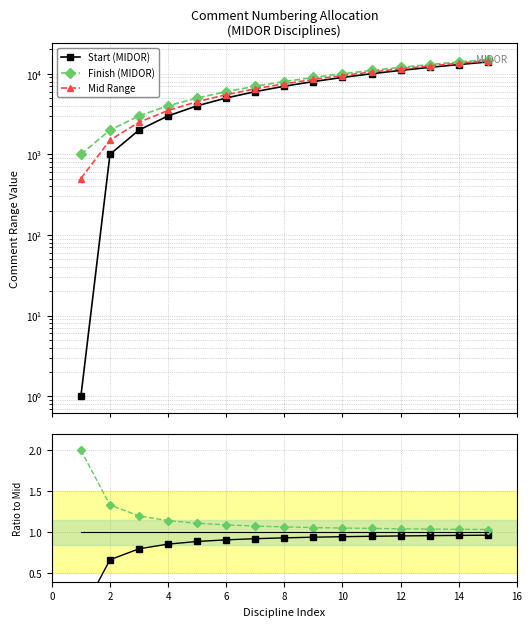

Reading left to right, list all the values displayed in this chart.

Start (MIDOR): 1.0	1001.0	2001.0	3001.0	4001.0	5001.0	6001.0	7001.0	8001.0	9001.0	10001.0	11001.0	12001.0	13001.0	14001.0
Finish (MIDOR): 1000.0	2000.0	3000.0	4000.0	5000.0	6000.0	7000.0	8000.0	9000.0	10000.0	11000.0	12000.0	13000.0	14000.0	15000.0
Mid Range: 500.5	1500.5	2500.5	3500.5	4500.5	5500.5	6500.5	7500.5	8500.5	9500.5	10500.5	11500.5	12500.5	13500.5	14500.5
Start ratio: 0.0	0.7	0.8	0.9	0.9	0.9	0.9	0.9	0.9	0.9	1.0	1.0	1.0	1.0	1.0
Finish ratio: 2.0	1.3	1.2	1.1	1.1	1.1	1.1	1.1	1.1	1.1	1.0	1.0	1.0	1.0	1.0